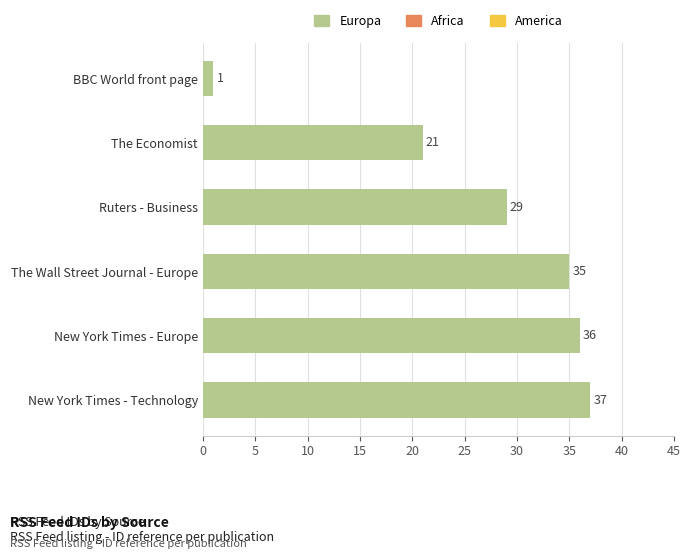

What is the ratio of the value at The Economist to the value at New York Times - Europe?

0.6